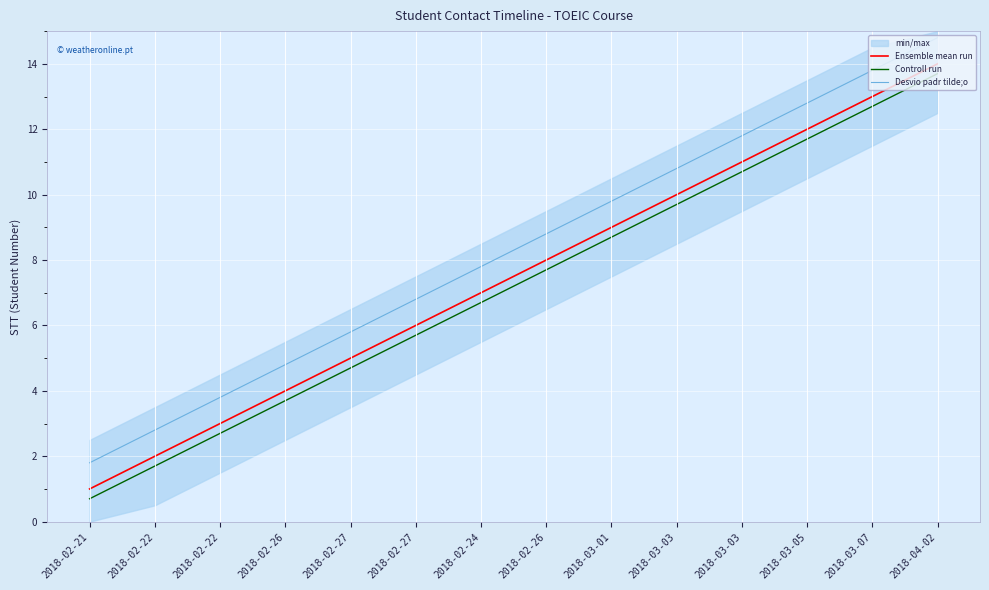

What is the label of the 9th point from the left?

2018-03-01